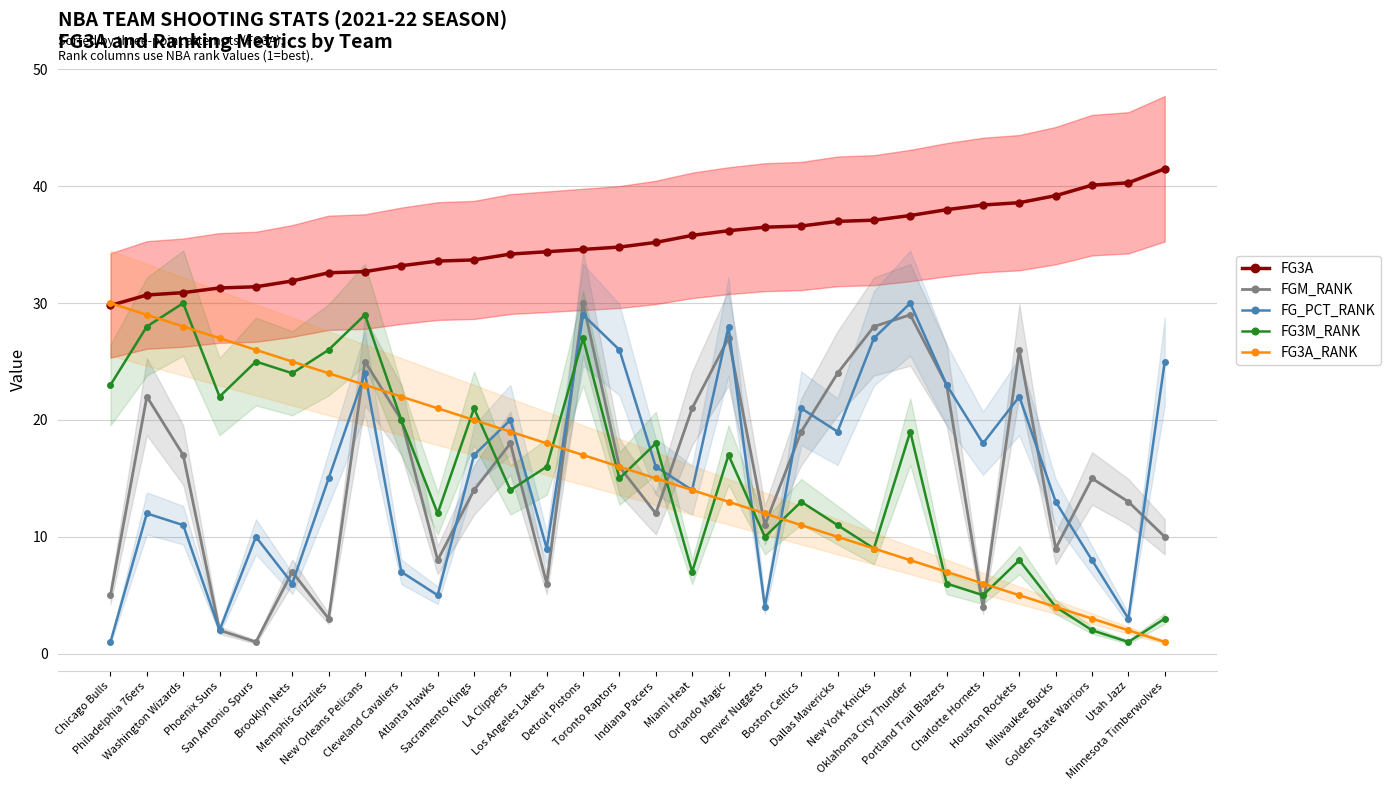

Reading left to right, extract all data points from this chart.

FG3A: 29.8	30.7	30.9	31.3	31.4	31.9	32.6	32.7	33.2	33.6	33.7	34.2	34.4	34.6	34.8	35.2	35.8	36.2	36.5	36.6	37.0	37.1	37.5	38.0	38.4	38.6	39.2	40.1	40.3	41.5
FGM_RANK: 5.0	22.0	17.0	2.0	1.0	7.0	3.0	25.0	20.0	8.0	14.0	18.0	6.0	30.0	16.0	12.0	21.0	27.0	11.0	19.0	24.0	28.0	29.0	23.0	4.0	26.0	9.0	15.0	13.0	10.0
FG_PCT_RANK: 1.0	12.0	11.0	2.0	10.0	6.0	15.0	24.0	7.0	5.0	17.0	20.0	9.0	29.0	26.0	16.0	14.0	28.0	4.0	21.0	19.0	27.0	30.0	23.0	18.0	22.0	13.0	8.0	3.0	25.0
FG3M_RANK: 23.0	28.0	30.0	22.0	25.0	24.0	26.0	29.0	20.0	12.0	21.0	14.0	16.0	27.0	15.0	18.0	7.0	17.0	10.0	13.0	11.0	9.0	19.0	6.0	5.0	8.0	4.0	2.0	1.0	3.0
FG3A_RANK: 30.0	29.0	28.0	27.0	26.0	25.0	24.0	23.0	22.0	21.0	20.0	19.0	18.0	17.0	16.0	15.0	14.0	13.0	12.0	11.0	10.0	9.0	8.0	7.0	6.0	5.0	4.0	3.0	2.0	1.0